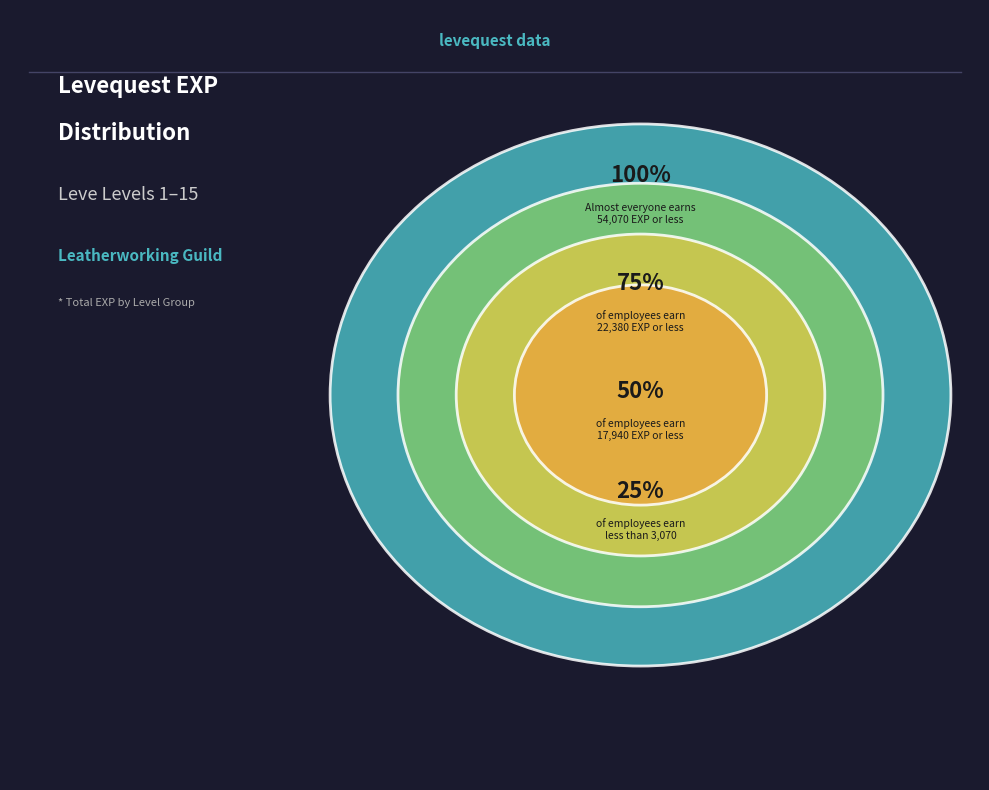

Does 5 account for over 50% of the chart?

No